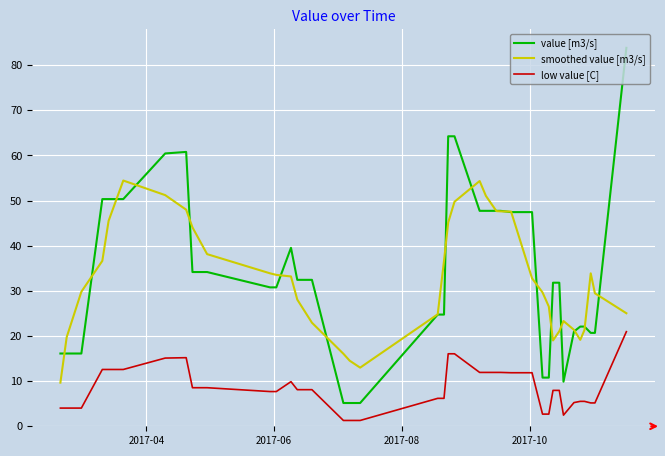

What is the greatest value displayed?

83.8